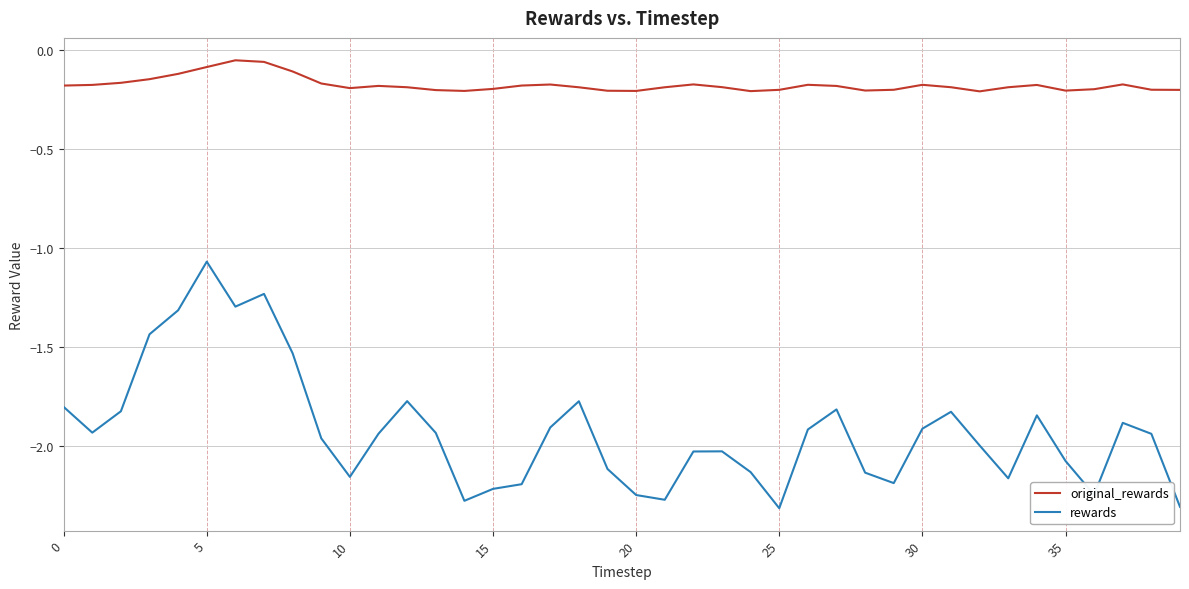

Rank the series by their average value, from highest to lowest.

original_rewards, rewards